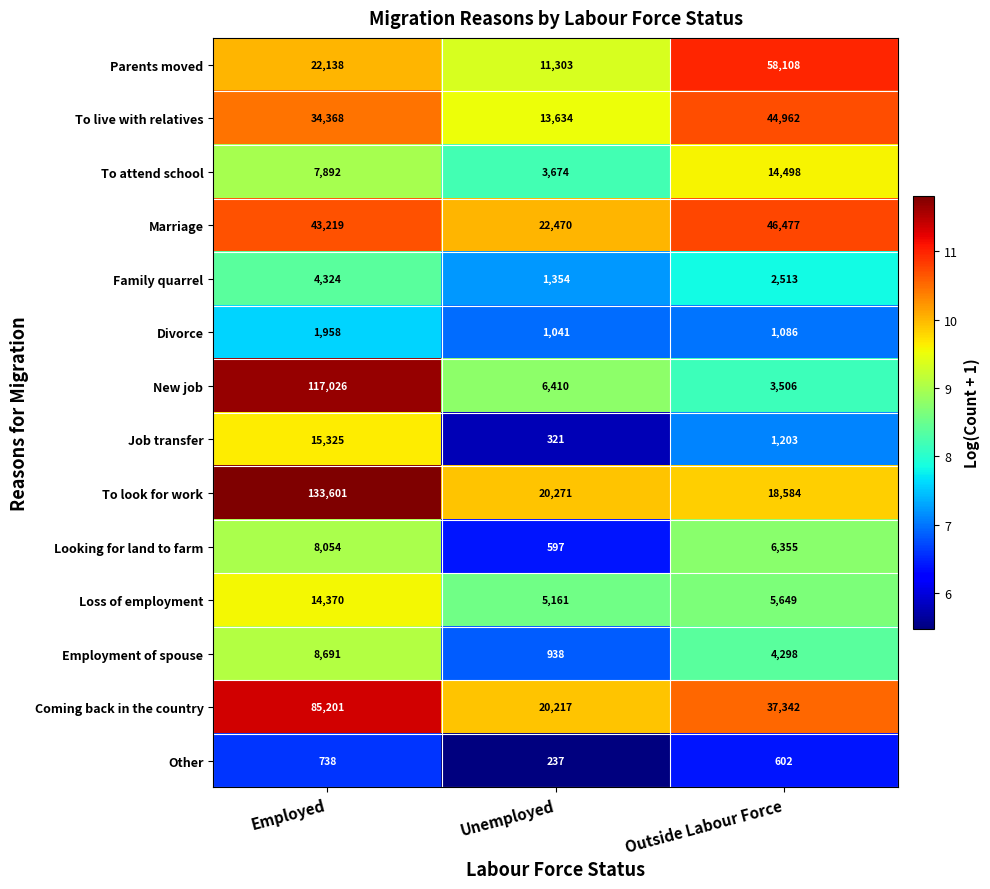

Is it true that To look for work equals 82059 at Employed?

False